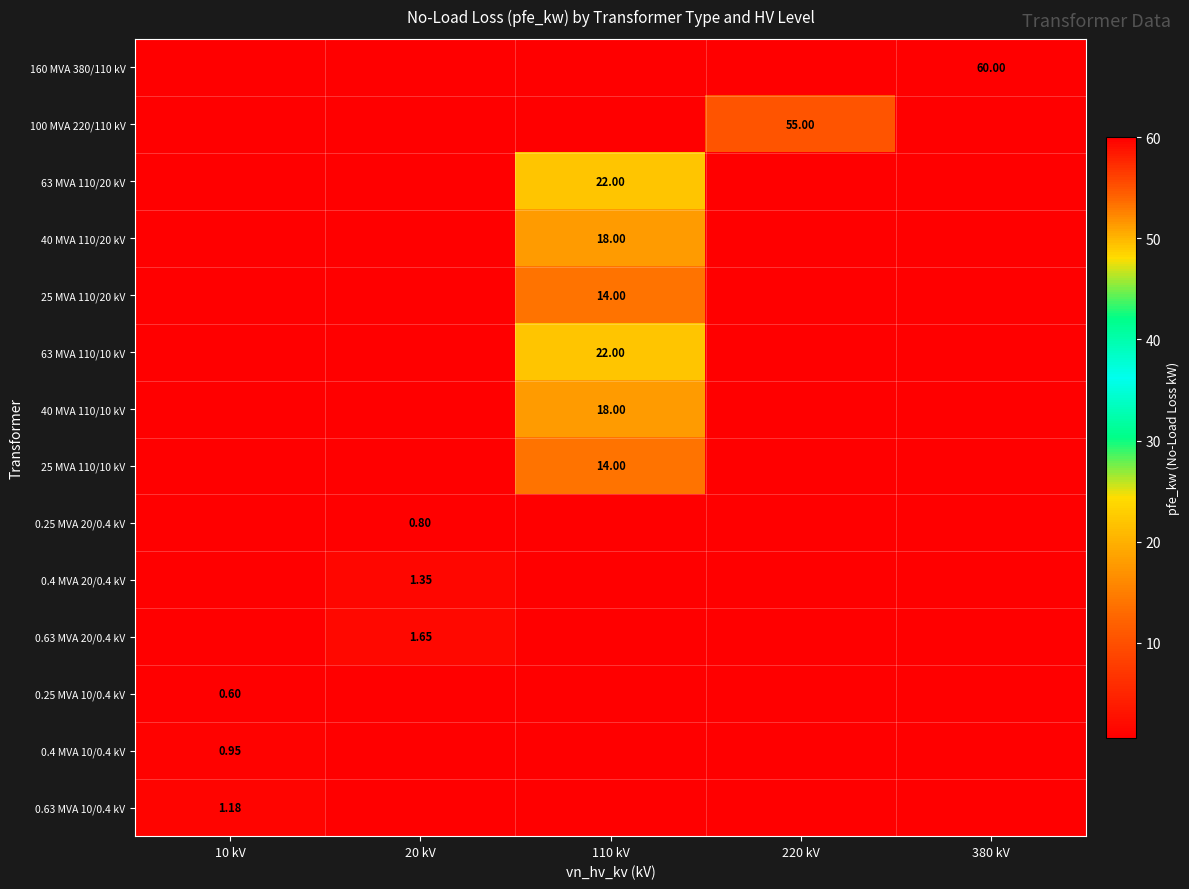

Which series has the largest range (max minus min)?

160 MVA 380/110 kV